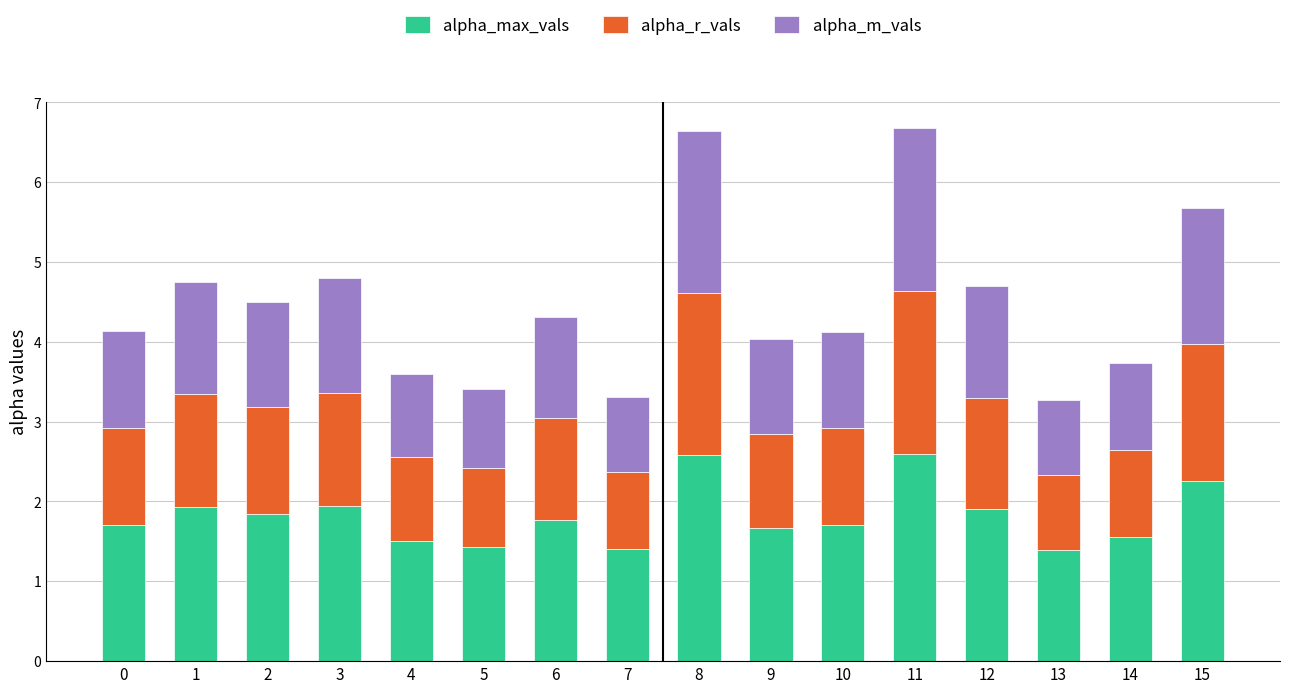

What is the maximum value for alpha_max_vals?

2.6